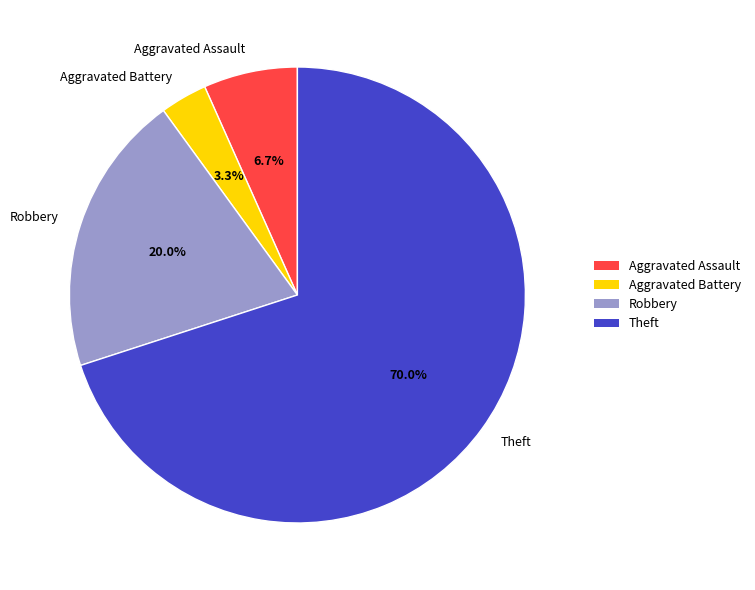

What is the total percentage of Robbery and Aggravated Assault?

26.7%